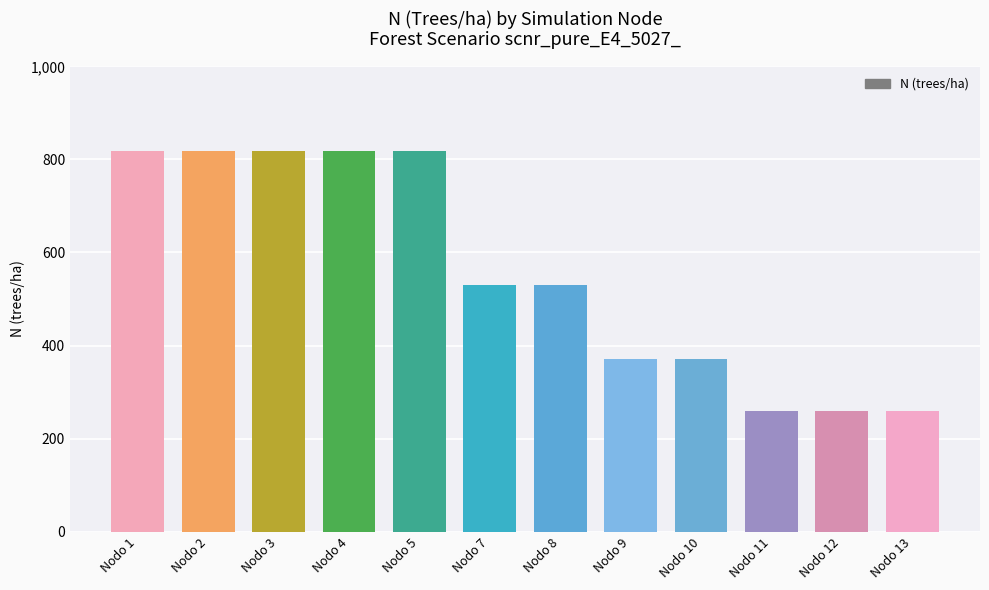

Are the bars horizontal?

No